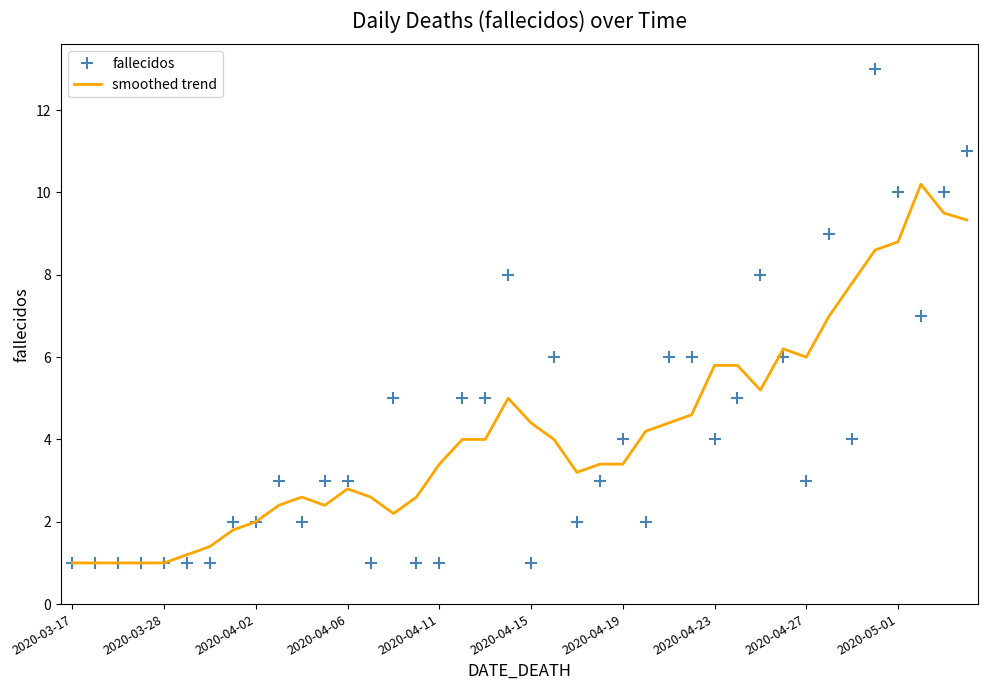

True or false: smoothed trend and fallecidos cross at least once.

True